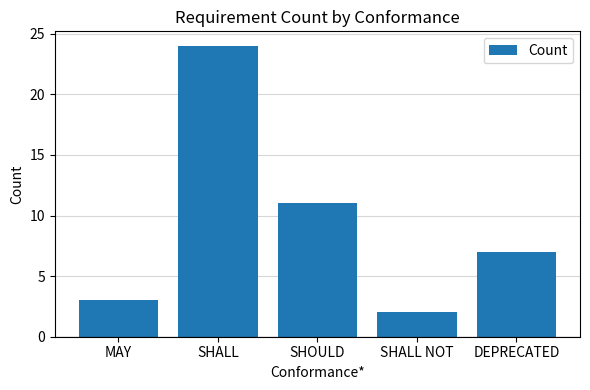

Reading left to right, extract all data points from this chart.

MAY=3	SHALL=24	SHOULD=11	SHALL NOT=2	DEPRECATED=7